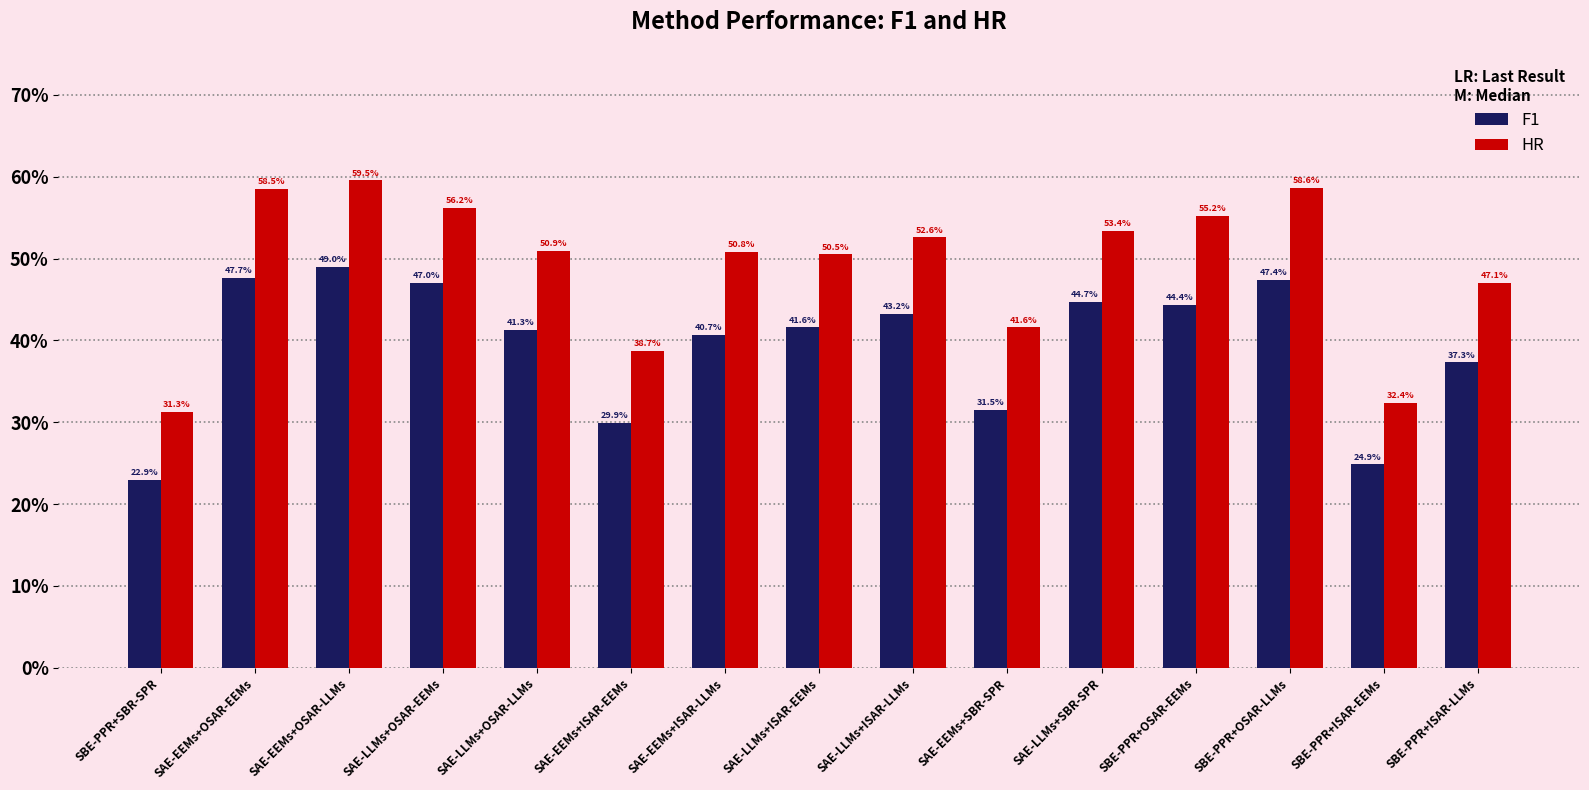

What is the sum of the F1 values at SBE-PPR+OSAR-LLMs and SBE-PPR+OSAR-EEMs?

0.9